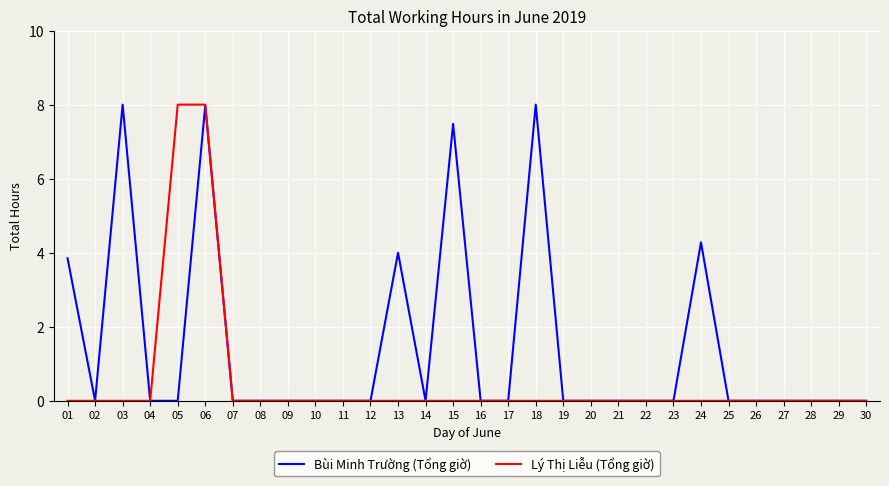

What is the total value across all series at 15?

7.5